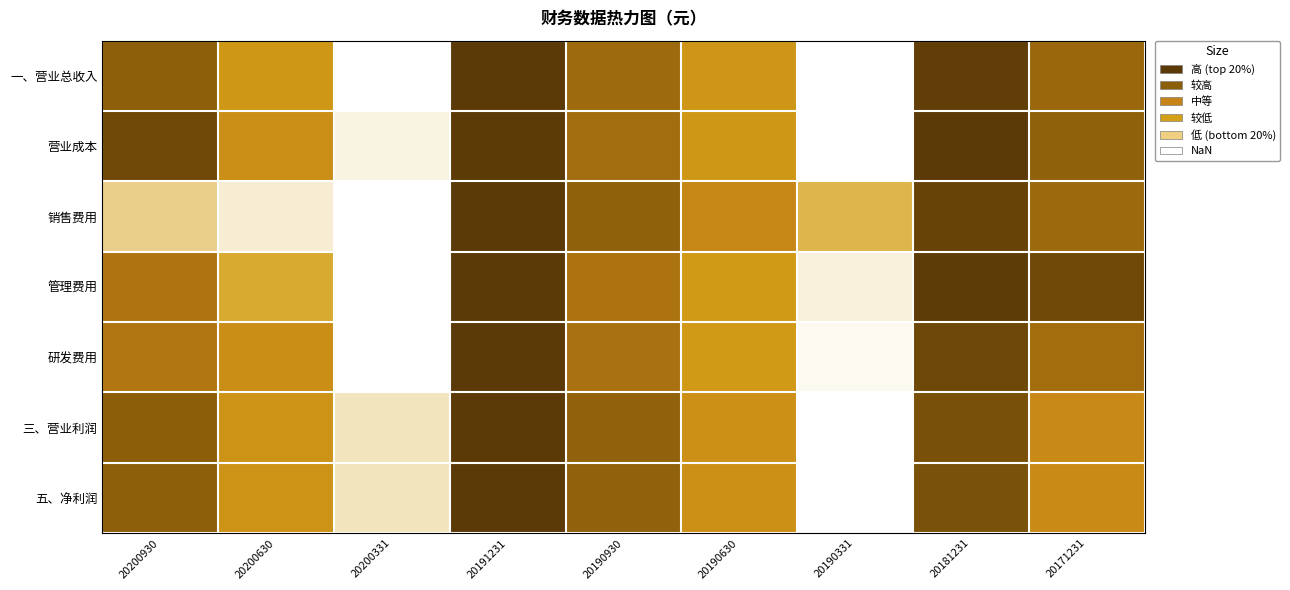

Reading right to left, transcribe all the data shown in this chart.

一、营业总收入: 20171231=0.7	20181231=1.0	20190331=0.0	20190630=0.3	20190930=0.7	20191231=1.0	20200331=0.0	20200630=0.3	20200930=0.7
营业成本: 20171231=0.7	20181231=1.0	20190331=0.0	20190630=0.3	20190930=0.7	20191231=1.0	20200331=0.0	20200630=0.4	20200930=0.9
销售费用: 20171231=0.7	20181231=0.9	20190331=0.2	20190630=0.5	20190930=0.7	20191231=1.0	20200331=0.0	20200630=0.0	20200930=0.1
管理费用: 20171231=0.9	20181231=1.0	20190331=0.0	20190630=0.3	20190930=0.6	20191231=1.0	20200331=0.0	20200630=0.2	20200930=0.6
研发费用: 20171231=0.6	20181231=0.9	20190331=0.0	20190630=0.3	20190930=0.6	20191231=1.0	20200331=0.0	20200630=0.4	20200930=0.6
三、营业利润: 20171231=0.5	20181231=0.8	20190331=0.0	20190630=0.4	20190930=0.7	20191231=1.0	20200331=0.1	20200630=0.4	20200930=0.7
五、净利润: 20171231=0.4	20181231=0.8	20190331=0.0	20190630=0.4	20190930=0.7	20191231=1.0	20200331=0.1	20200630=0.4	20200930=0.7